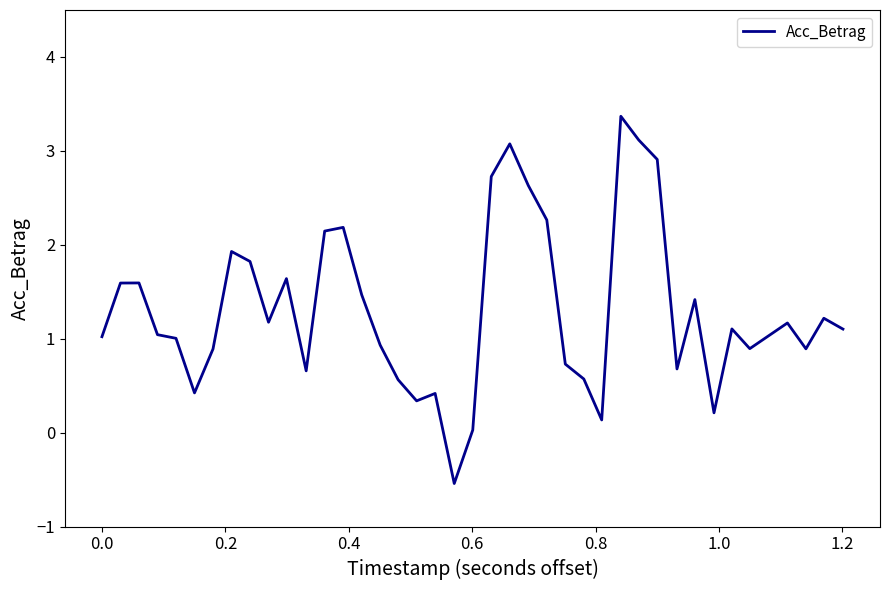

What is the difference between the maximum and minimum values?

3.9